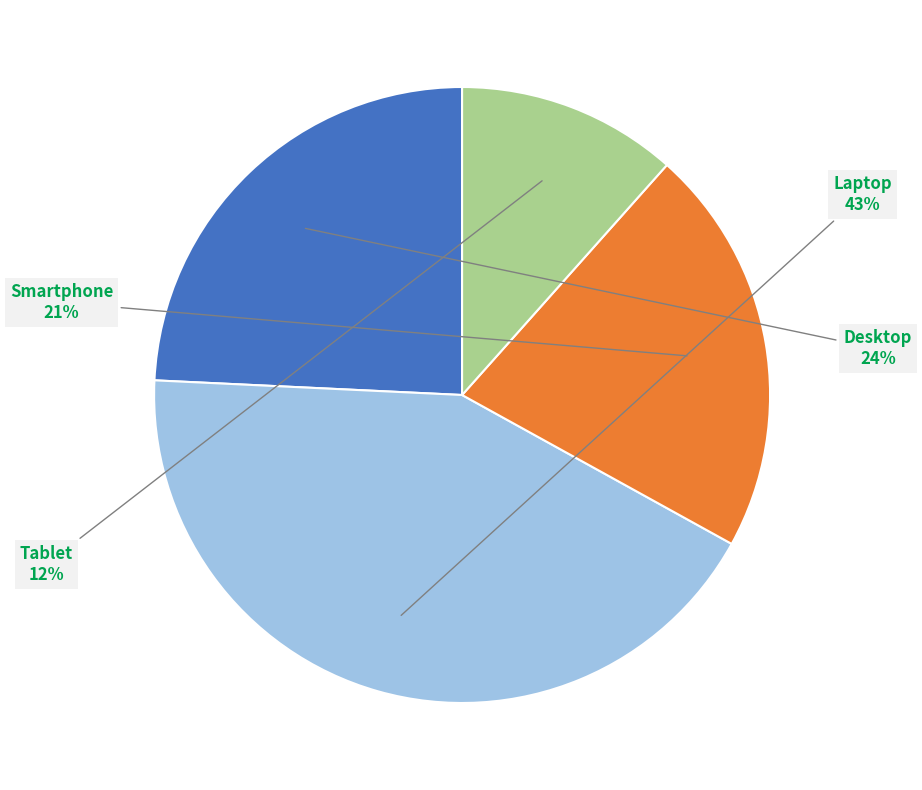

Is the sum of Desktop and Laptop greater than half?

Yes